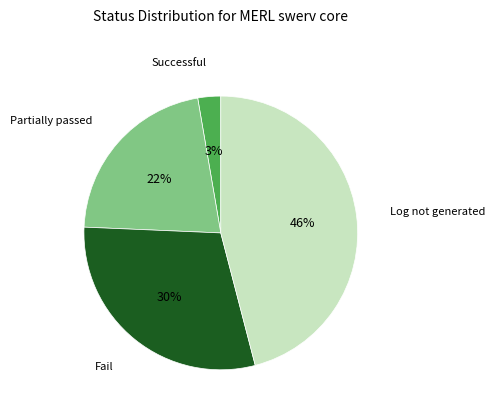

Is there a majority slice in this chart?

No